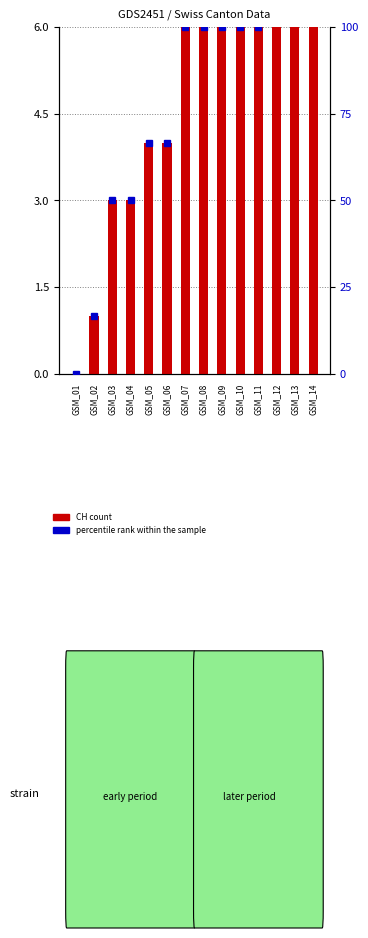

What is the spread (max minus min) of values at GSM_08?

94.0